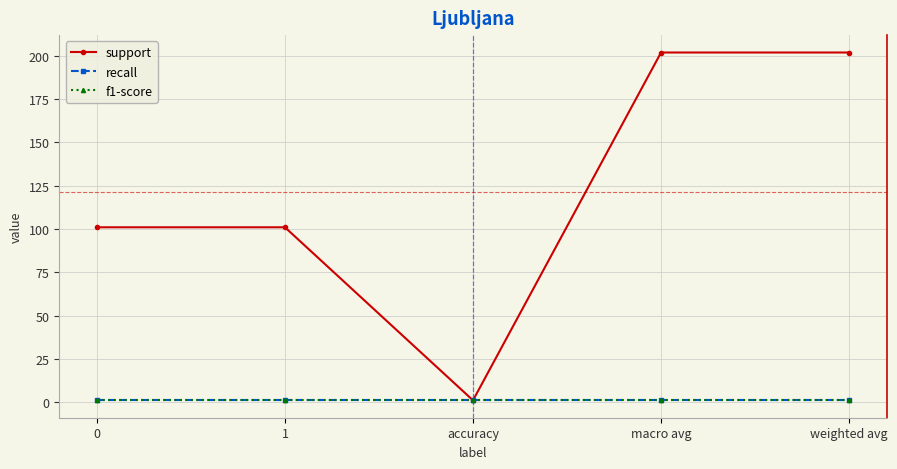

Does the chart have visible grid lines?

Yes